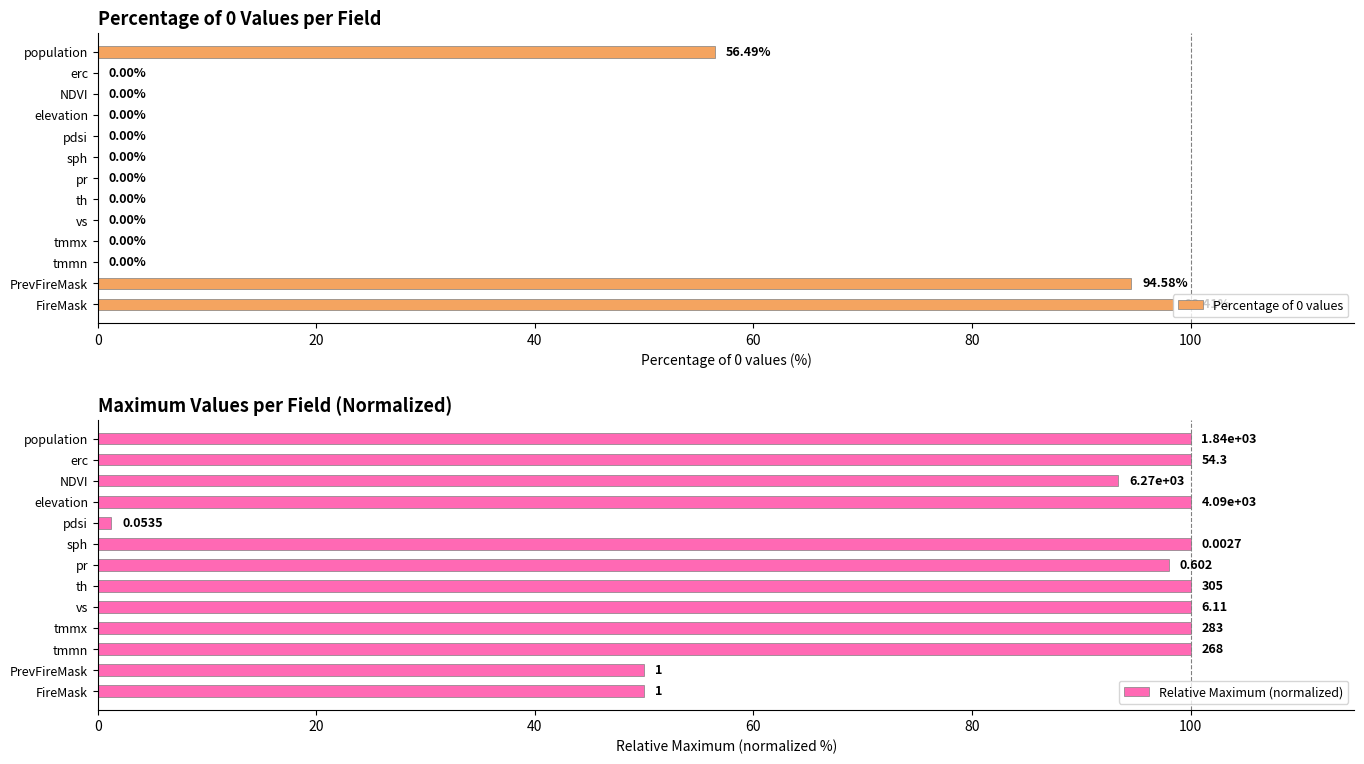

At which label is Percentage of 0 values closest to 49?

population